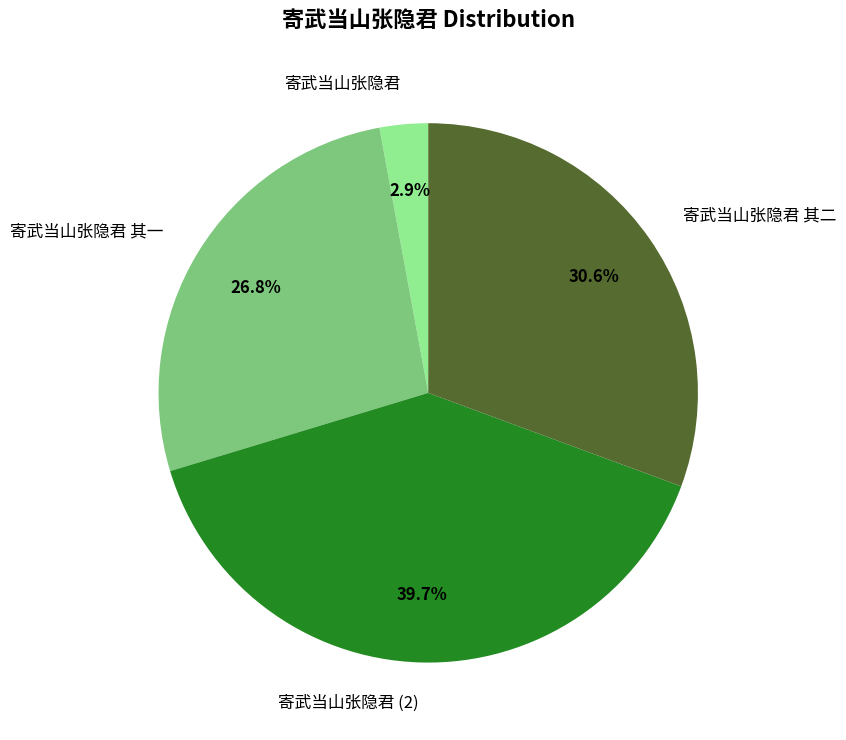

What is the ratio of the value at 寄武当山张隐君 to the value at 寄武当山张隐君 其二?

0.1